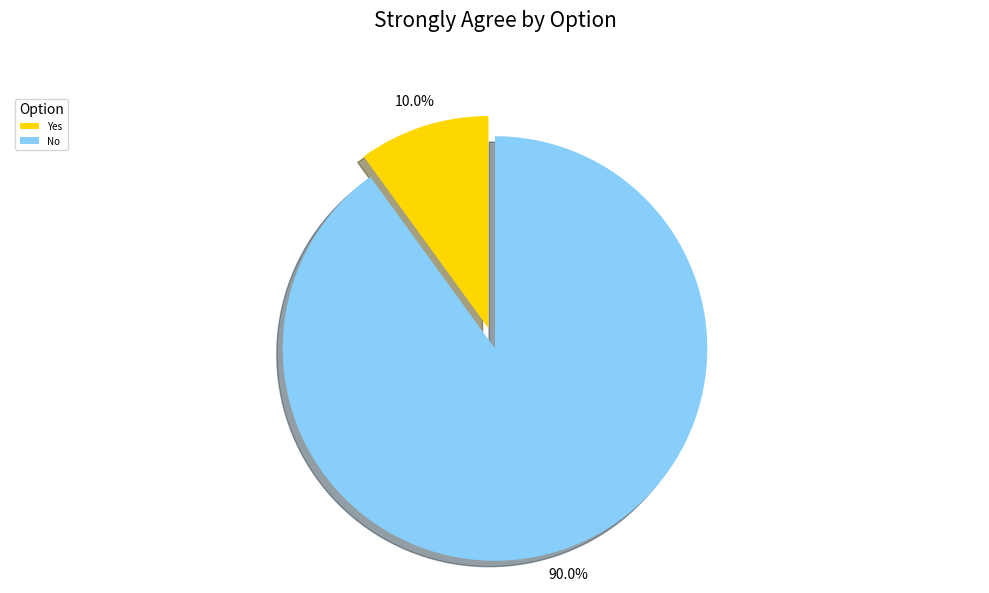

To the nearest percent, what portion does Yes represent?

10%